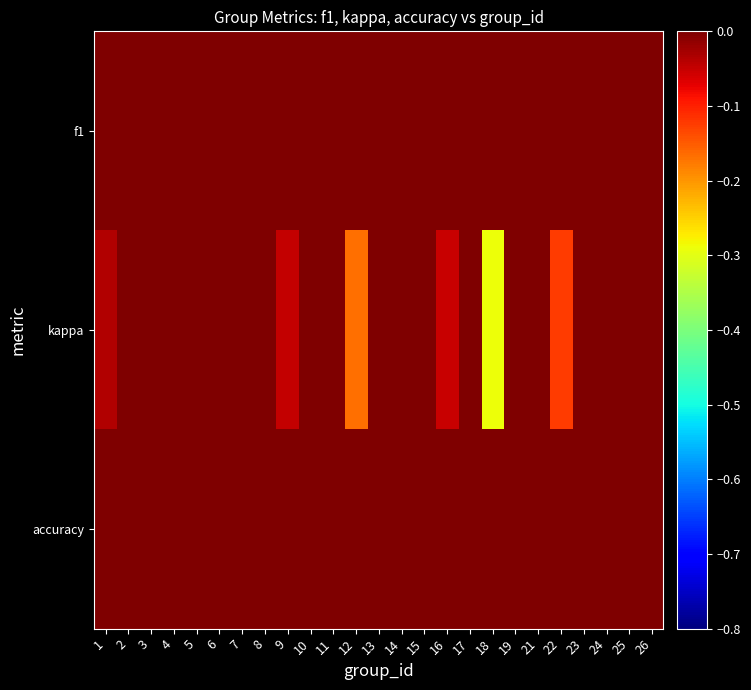

Which has a higher value, 11 or 6?

6